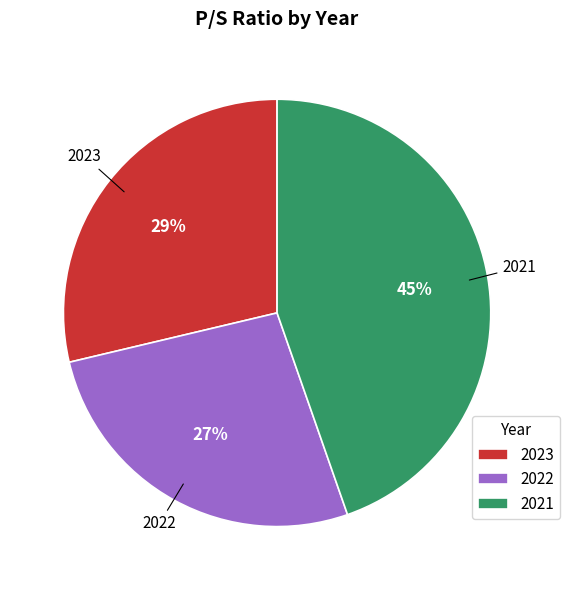

Combined, do 2021 and 2022 account for over 50%?

Yes